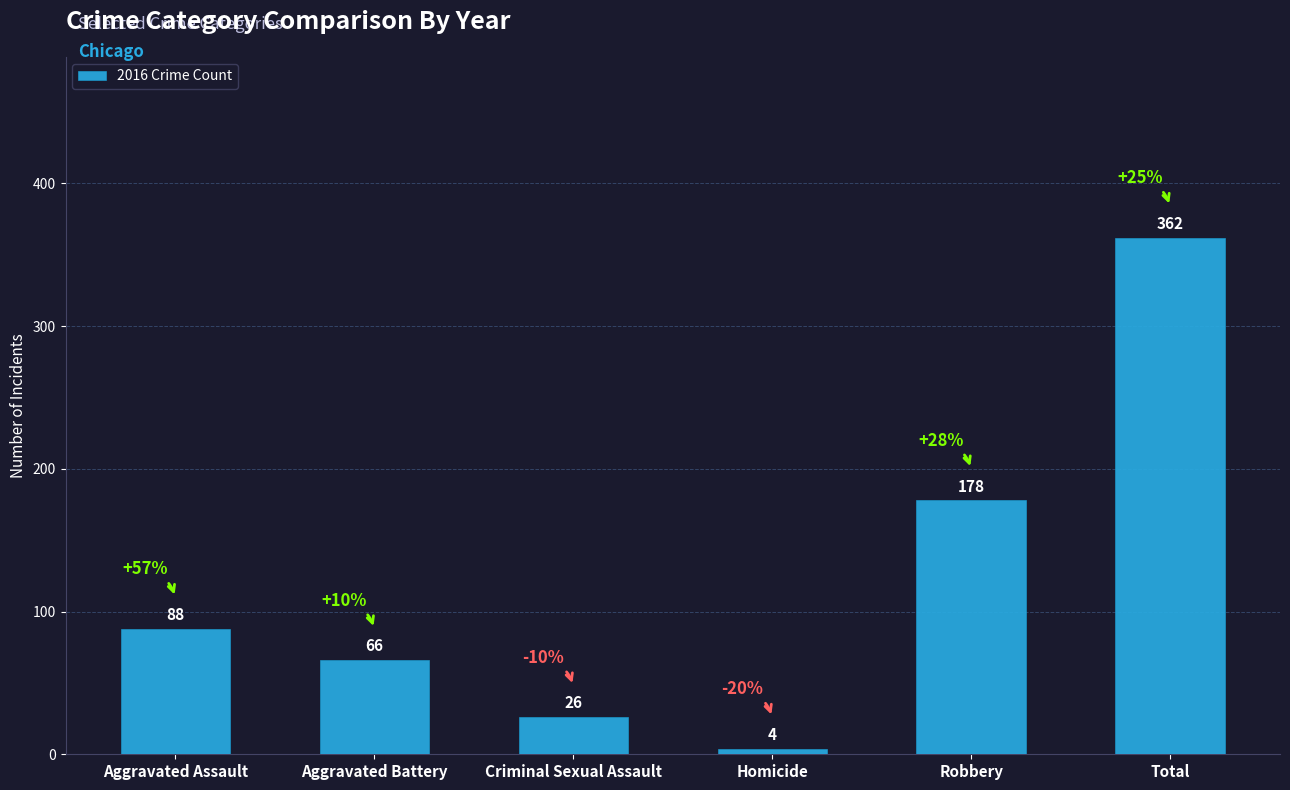

Count the number of categories in the chart.

6